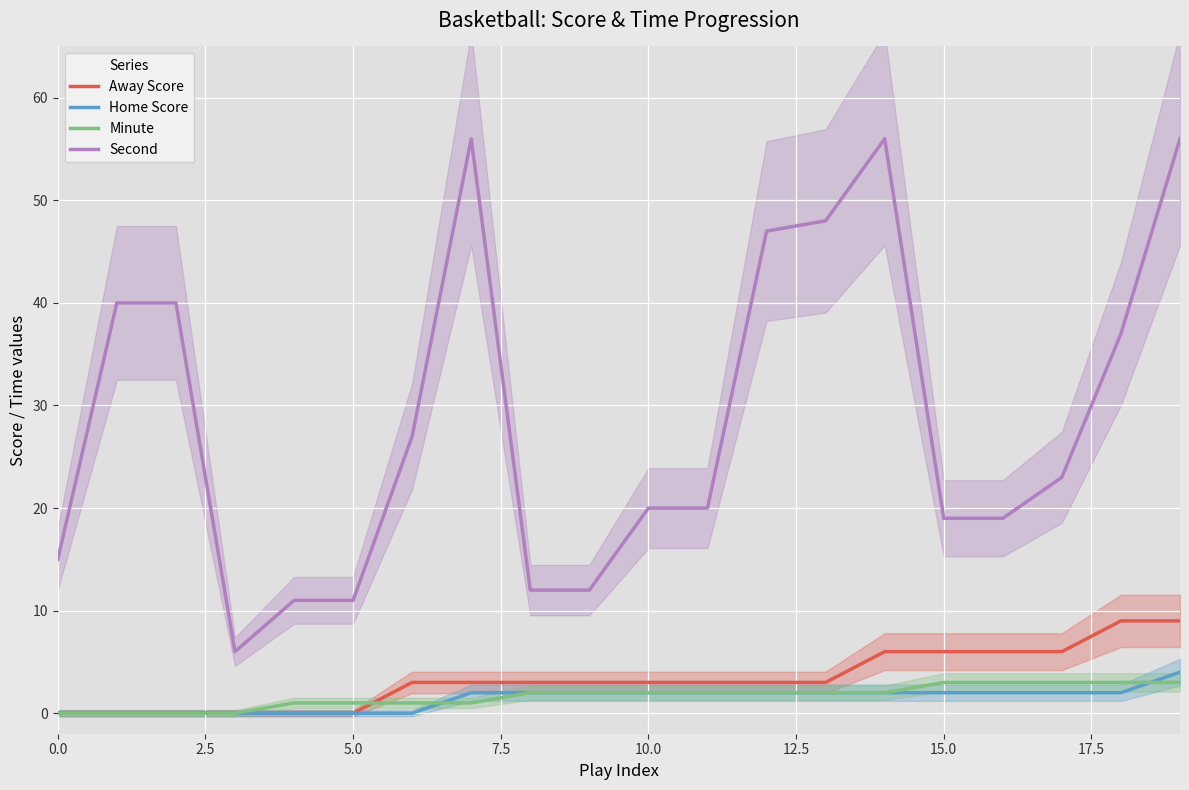

True or false: Second and Minute cross at least once.

False